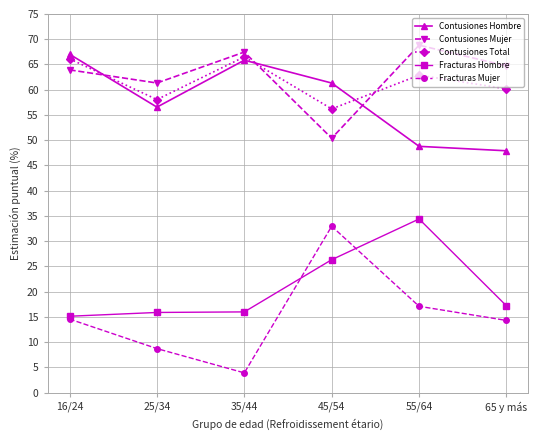

The Fracturas Mujer series shows 6.9 at 35/44. True or false?

False